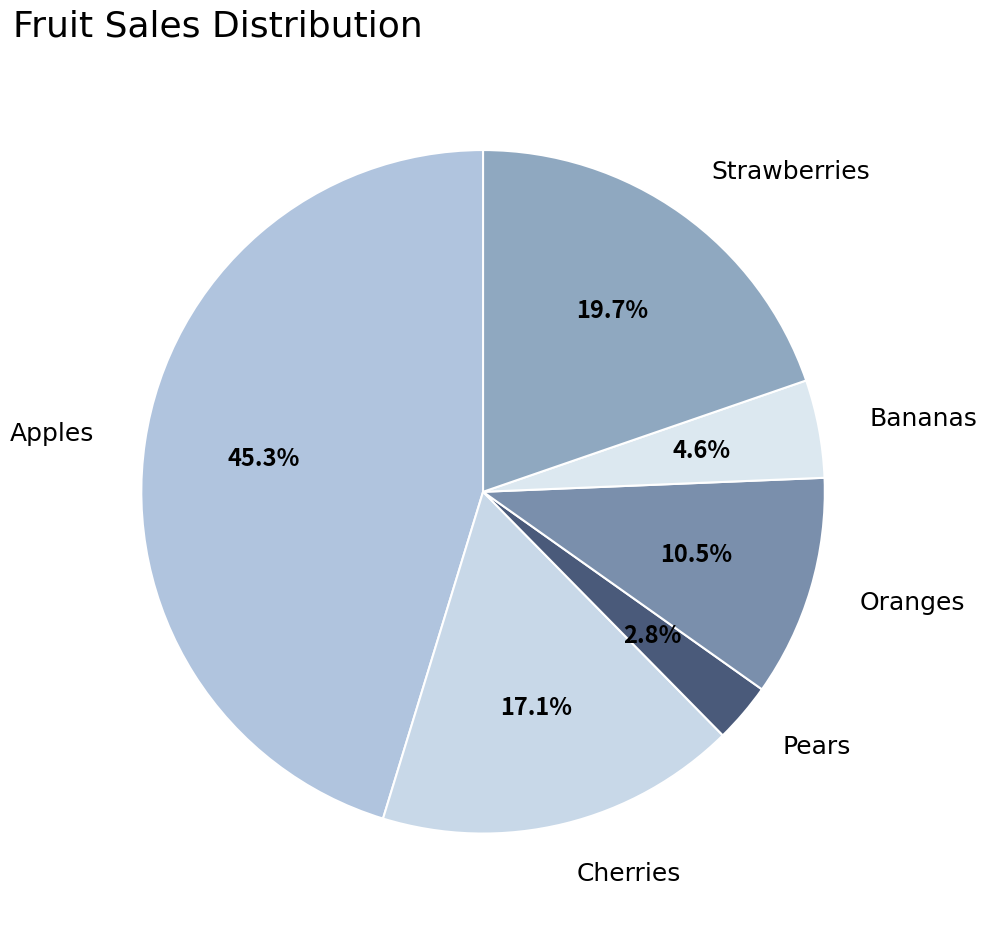

To the nearest percent, what percentage of the pie is Bananas?

5%